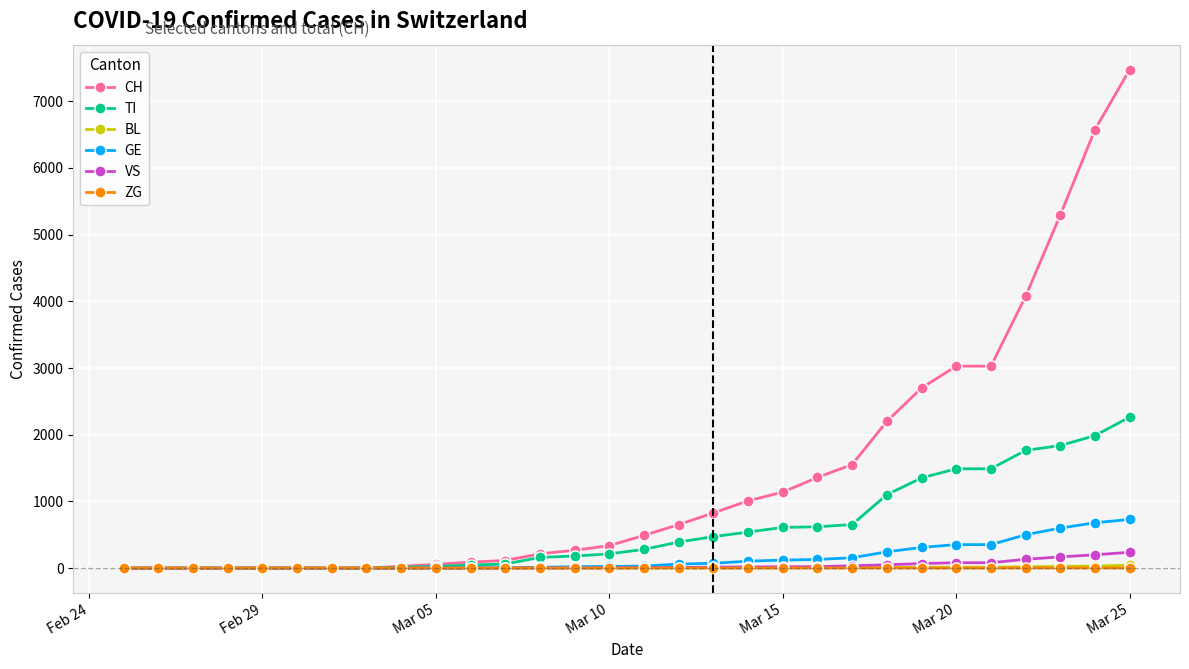

What is the maximum value for VS?

237